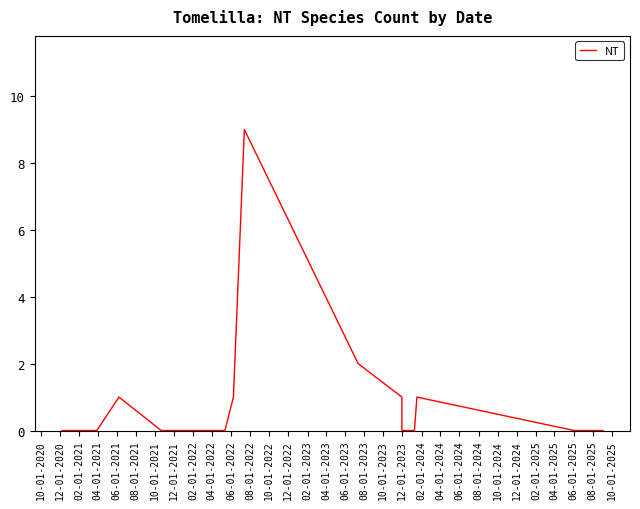

How many interior local peaks (higher than both neighbors) does the data have?

3